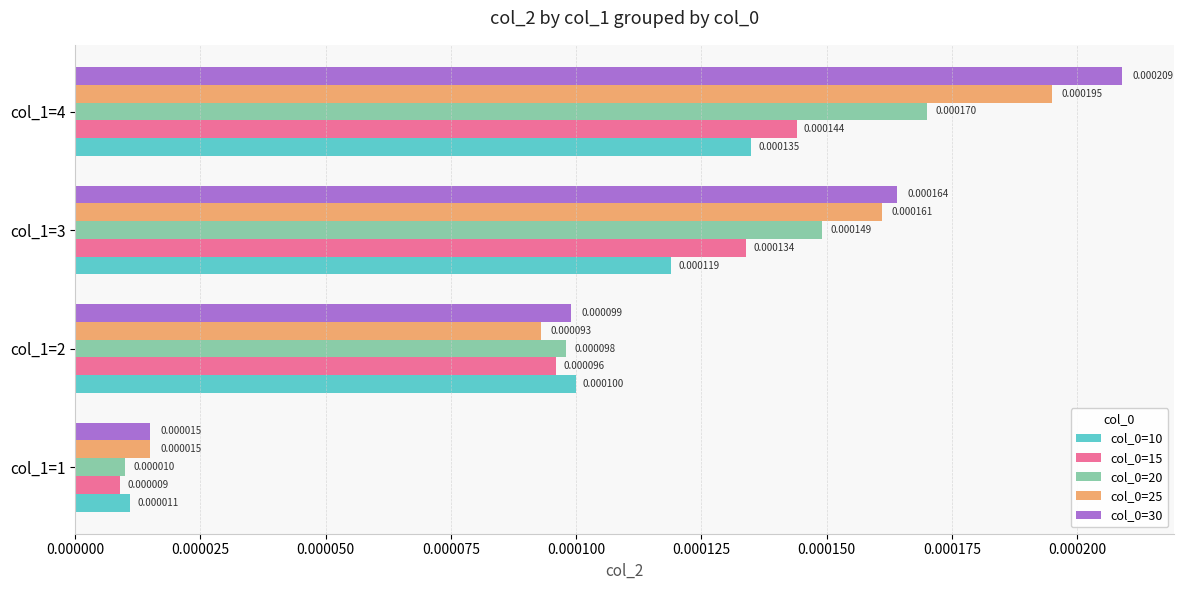

At how many categories does at least one series exceed 0?

4